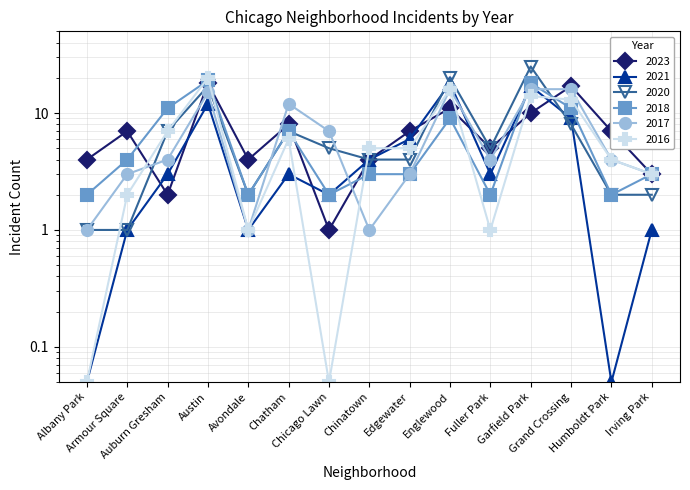

What is the sum of all 2023 values?

108.0